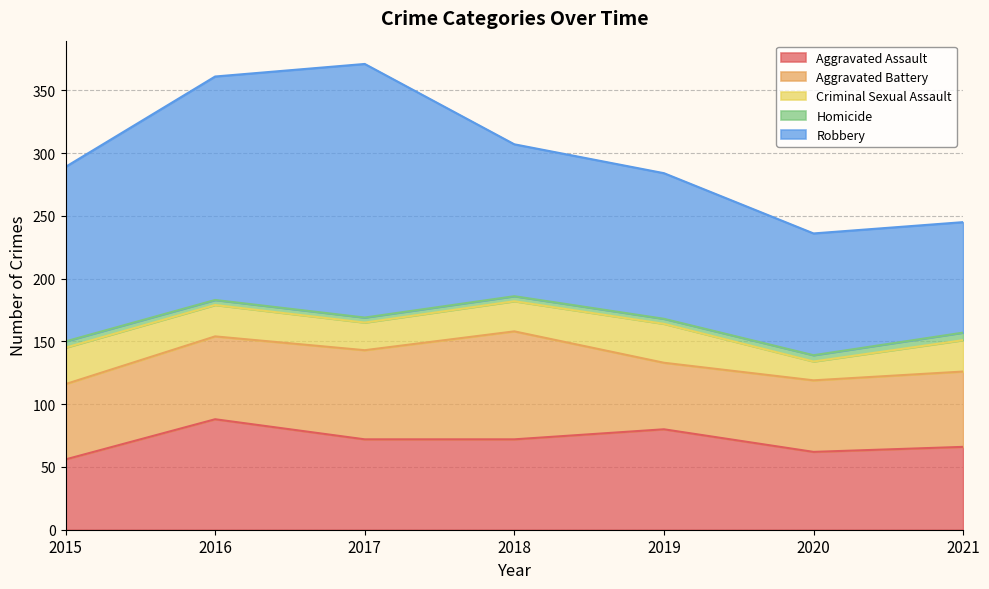

Does the chart have visible grid lines?

Yes